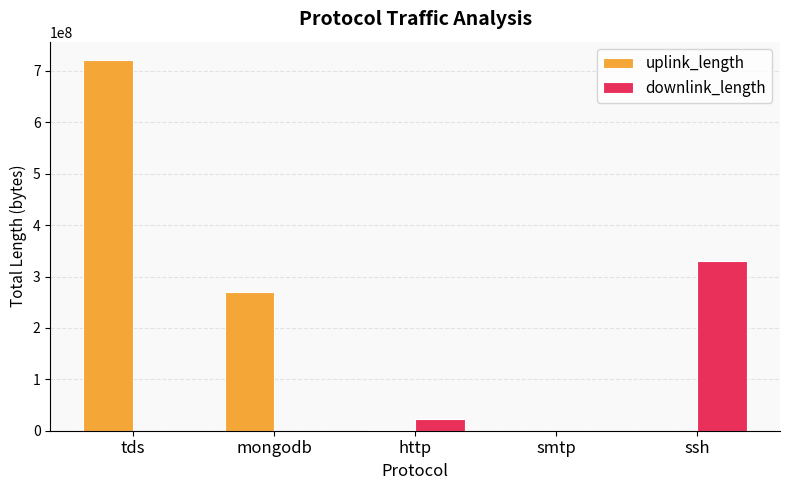

The uplink_length series shows 1213333924 at tds. True or false?

False